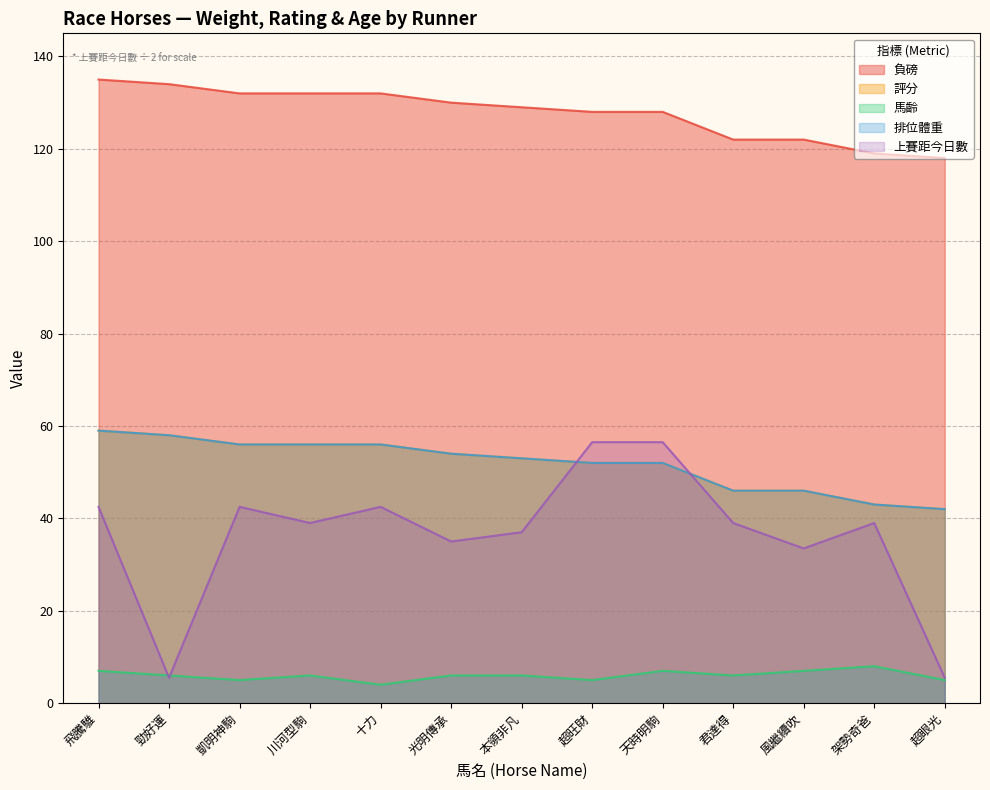

What position from the left is 風繼續吹?

11